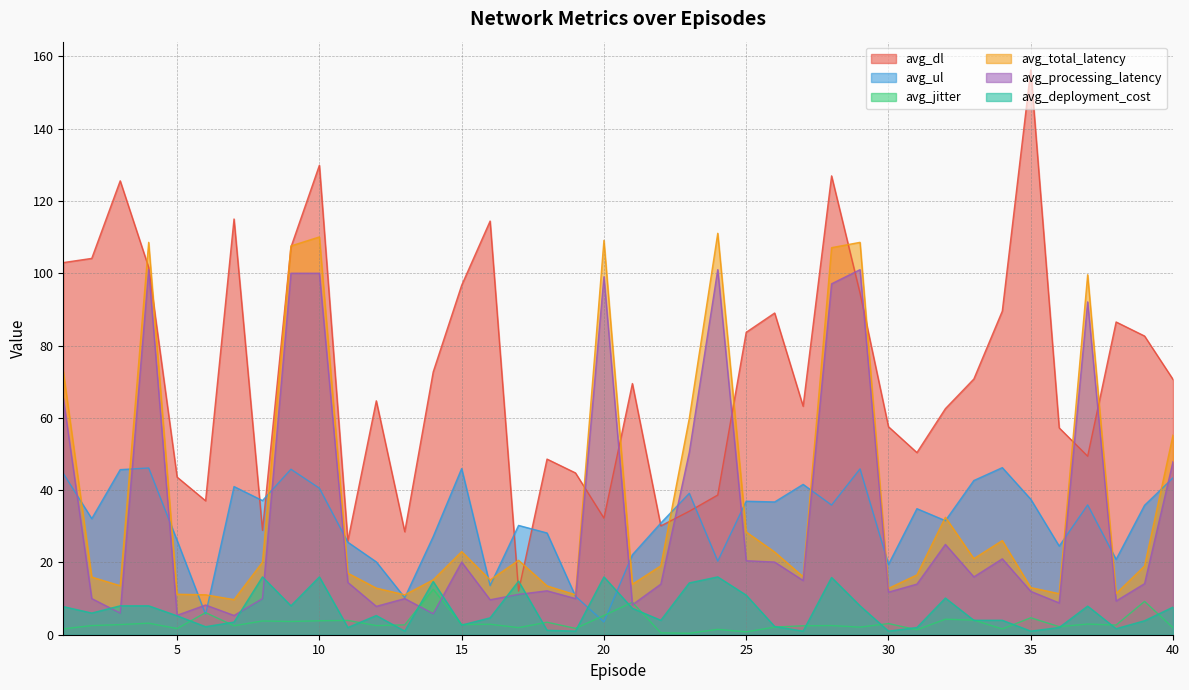

What is the value of the avg_ul point at the 20th from the left?

3.5